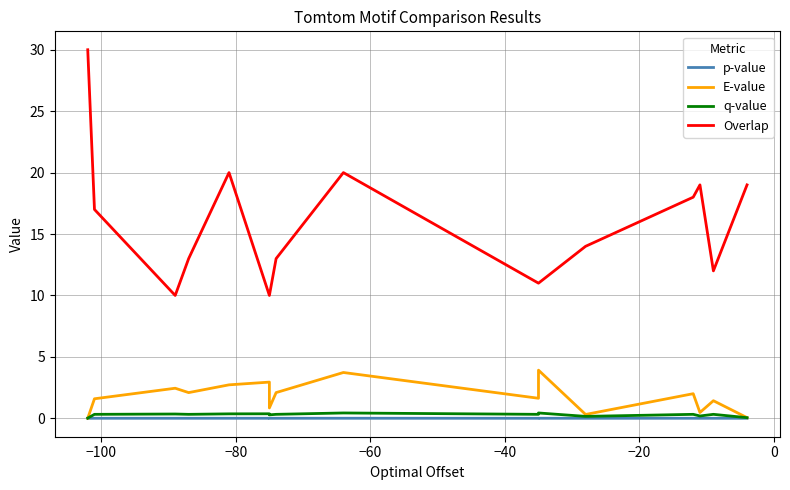

True or false: Overlap has a value of 11.9 at 15.

False